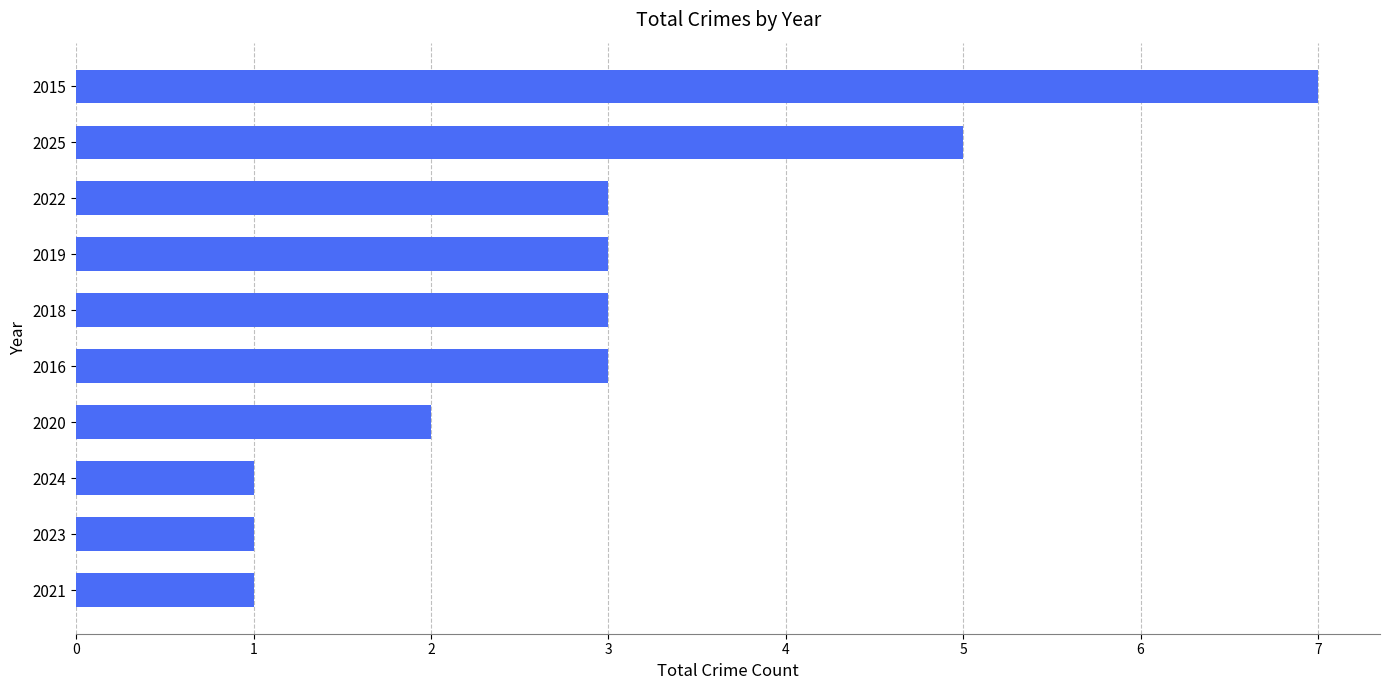

What is the average value?

3